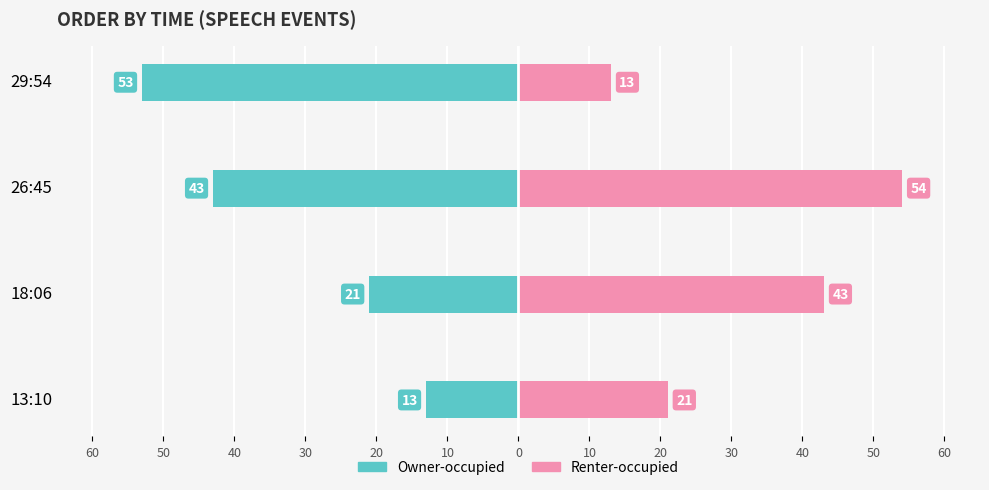

What are all the series names shown in the legend?

Owner-occupied, Renter-occupied